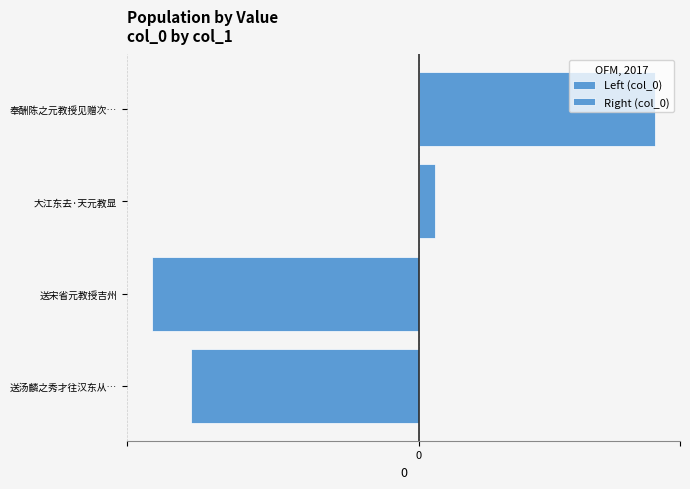

Count the Left (col_0) values in the range -1215412 to -1040028.

2